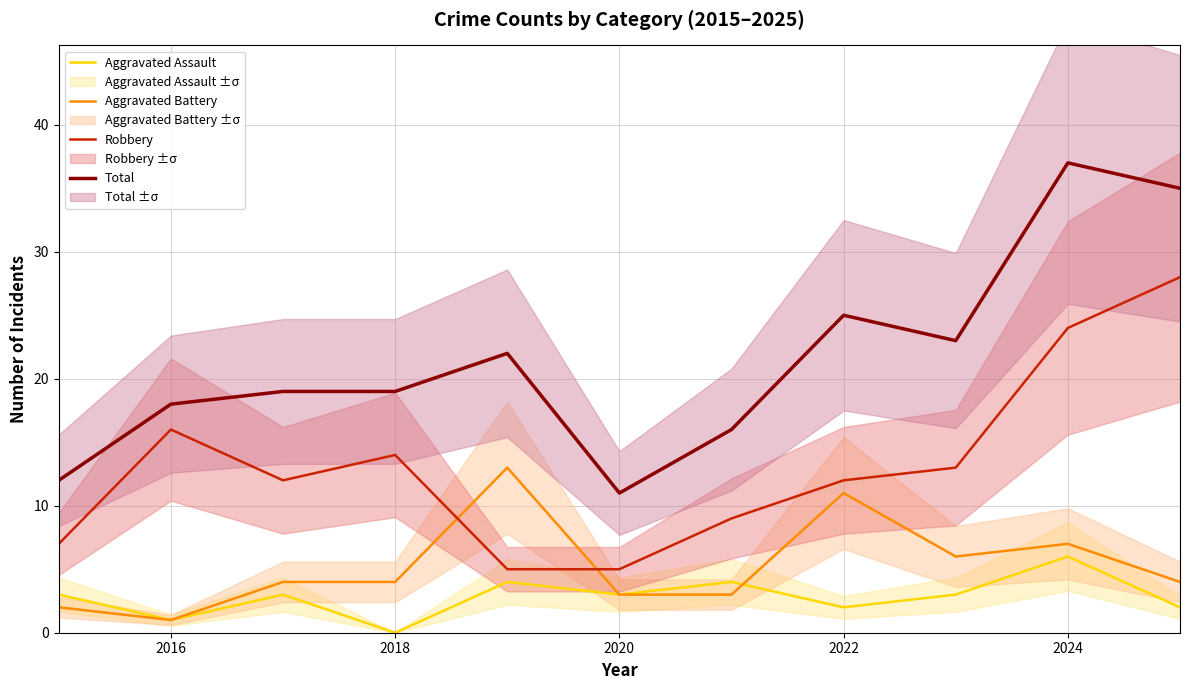

True or false: Robbery and Aggravated Assault intersect in this chart.

False